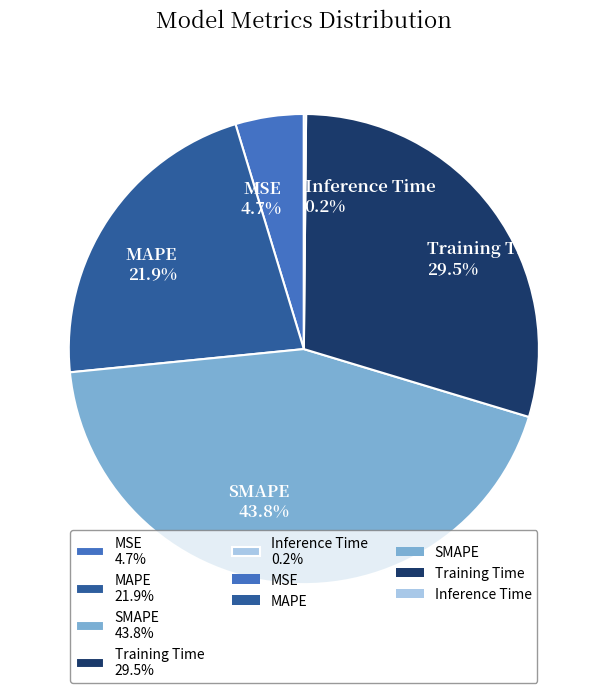

Combined, do Training Time 29.5% and MAPE 21.9% account for over 50%?

Yes